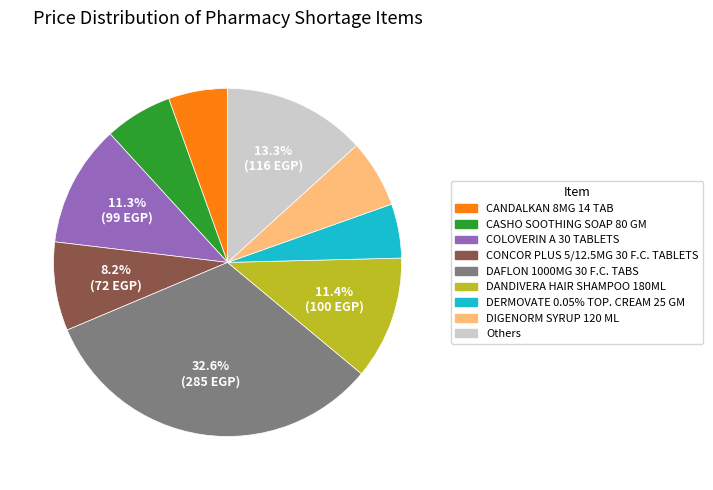

Is there any slice that represents more than half of the pie?

No